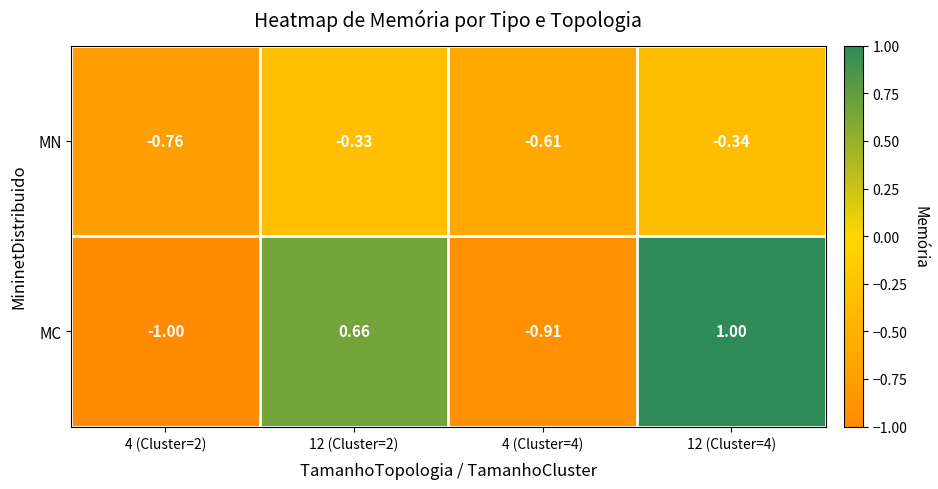

What is the total value across all series at 12 (Cluster=2)?

0.3